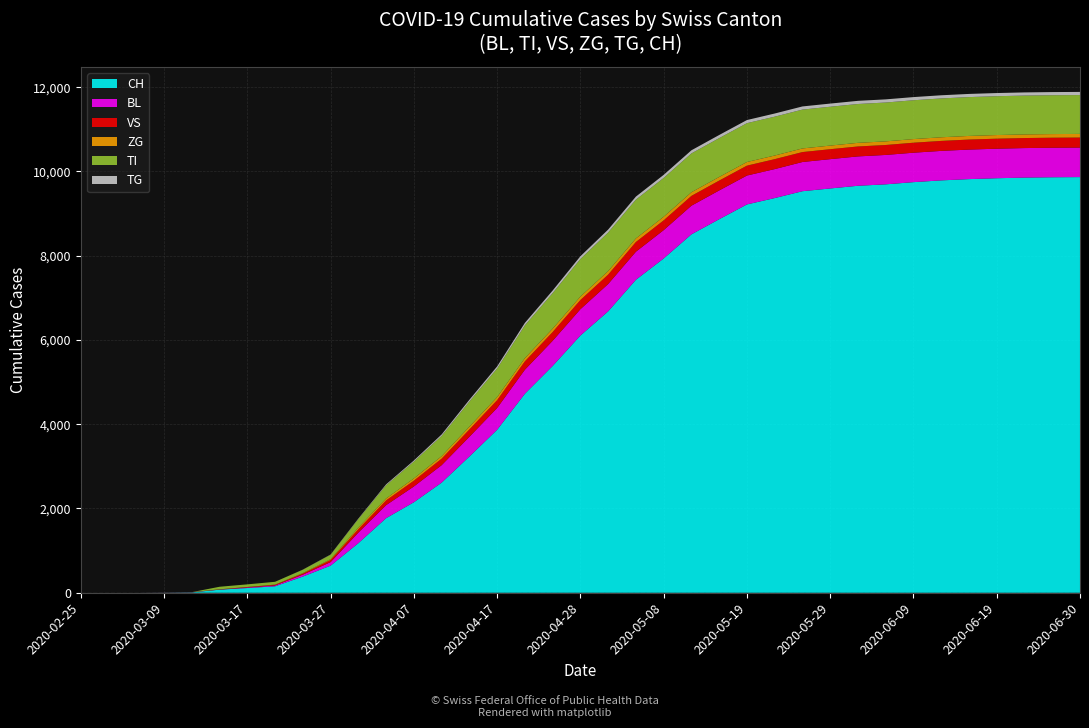

Reading left to right, what are all the values shown in this chart?

CH: 0	0	0	3	9	73	112	153	384	643	1176	1770	2148	2613	3233	3868	4723	5383	6105	6679	7429	7934	8507	8866	9217	9368	9531	9596	9660	9694	9746	9788	9818	9839	9854	9862	9866
BL: 0	0	0	1	2	2	13	20	46	84	251	309	374	415	468	517	571	597	625	649	666	673	680	683	686	688	693	696	697	698	699	700	701	701	701	701	701
VS: 0	0	0	2	3	6	11	15	25	50	81	112	138	154	174	185	198	208	218	223	230	232	233	234	235	236	236	236	236	236	237	237	238	238	238	238	238
ZG: 0	0	0	0	0	0	1	5	12	18	39	46	53	59	67	72	77	80	82	83	85	85	86	86	86	86	86	86	86	86	86	86	86	86	86	86	86
TI: 0	0	0	0	0	61	62	67	80	107	202	314	399	481	596	680	778	843	891	916	921	922	922	922	922	922	922	922	922	922	922	922	922	922	922	922	922
TG: 0	0	0	0	0	0	0	0	2	5	11	21	27	35	42	50	58	62	66	70	72	73	74	74	74	75	75	75	75	75	75	75	75	75	75	75	75